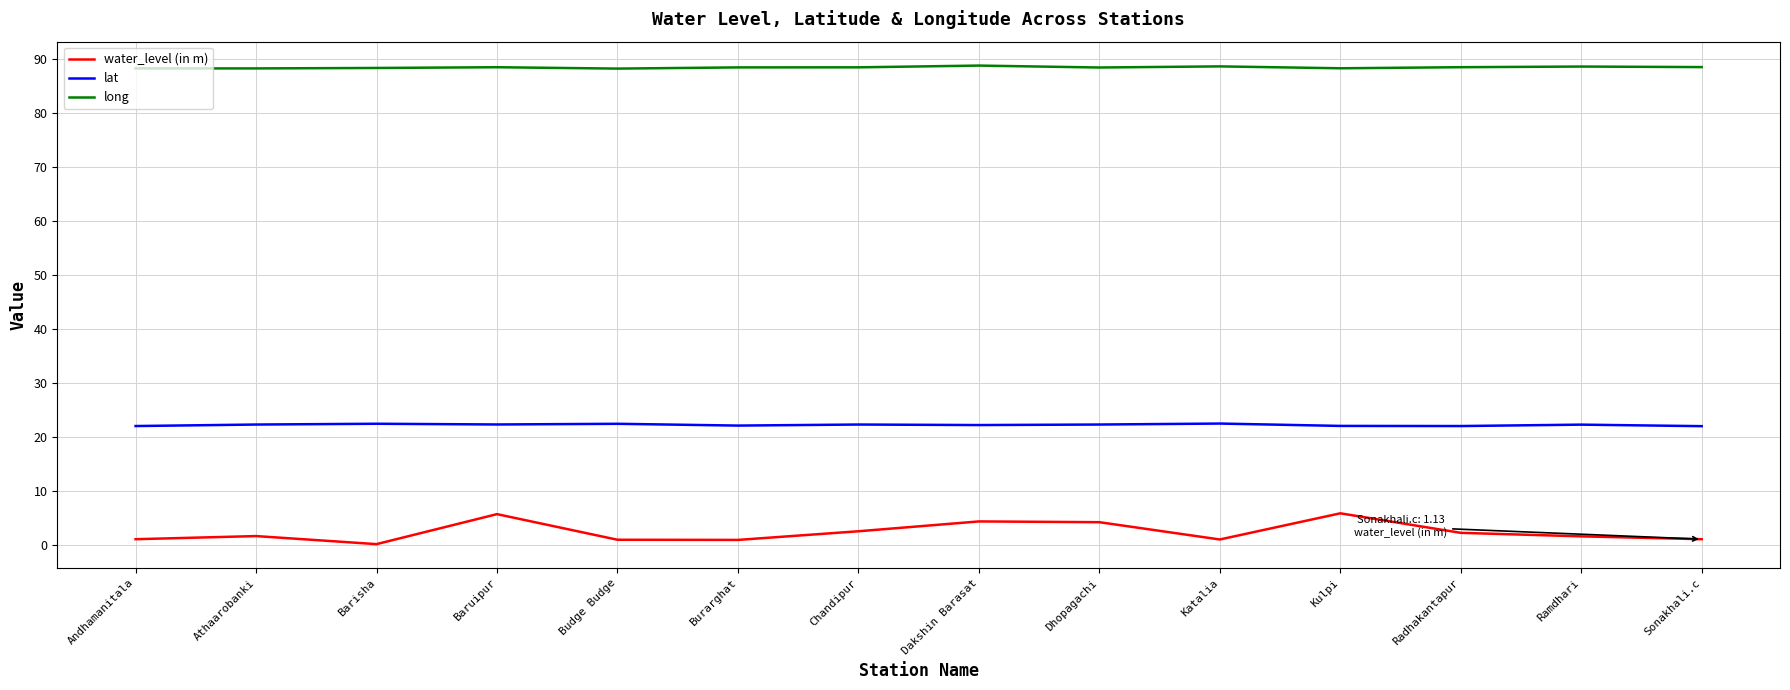

Count the number of categories in the chart.

14